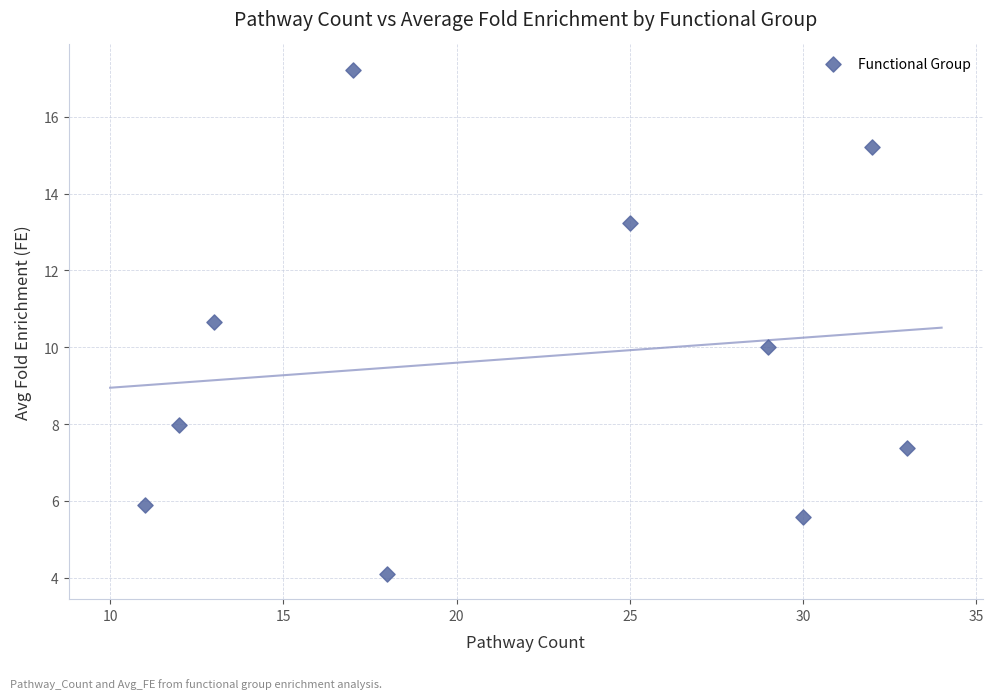

What is the average X value?

22.0